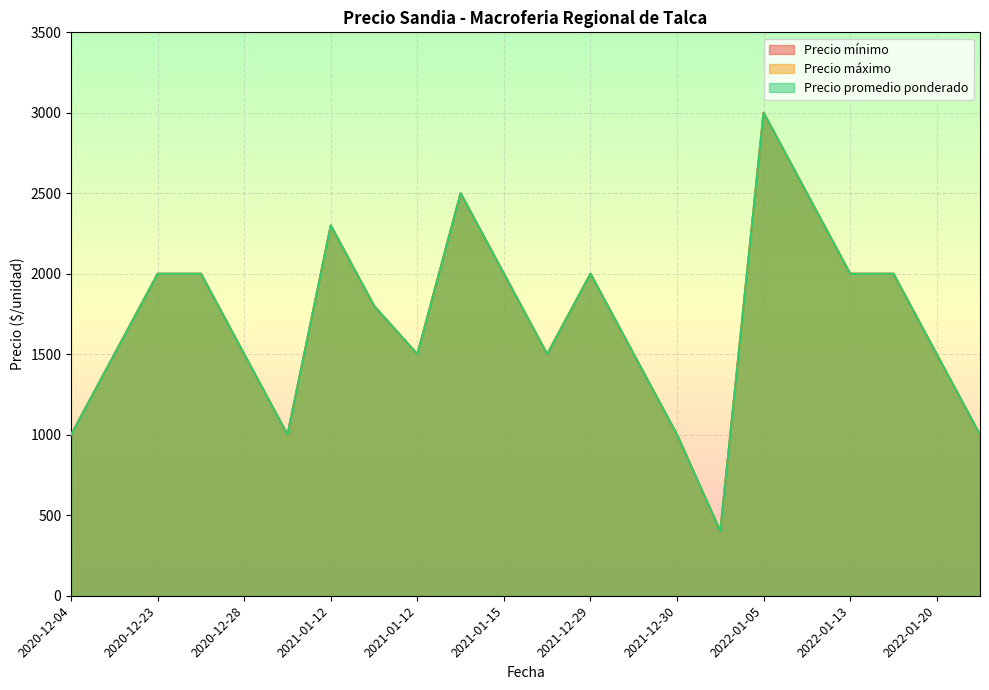

True or false: Precio promedio ponderado and Precio máximo intersect in this chart.

False